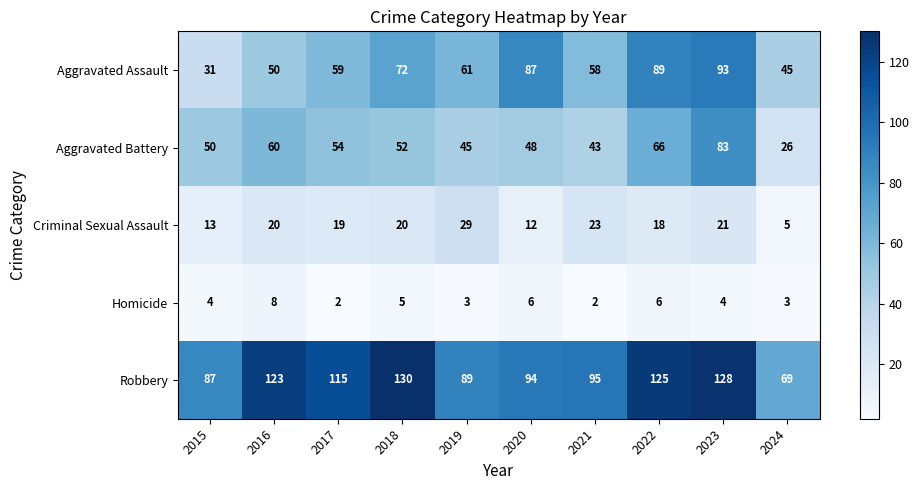

What is the sum of all Aggravated Assault values?

645